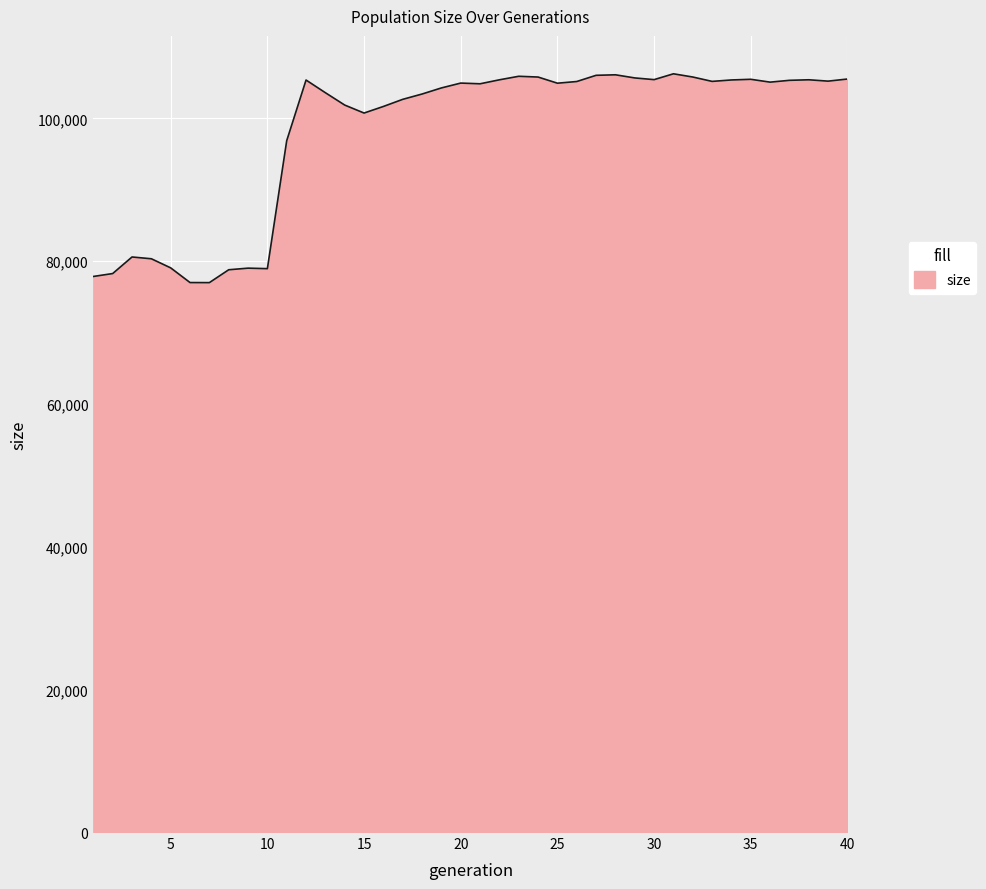

What is the maximum value shown in the chart?

106254